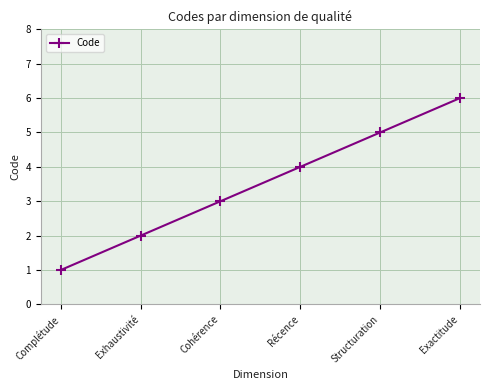

At which label is the value closest to 3?

Cohérence